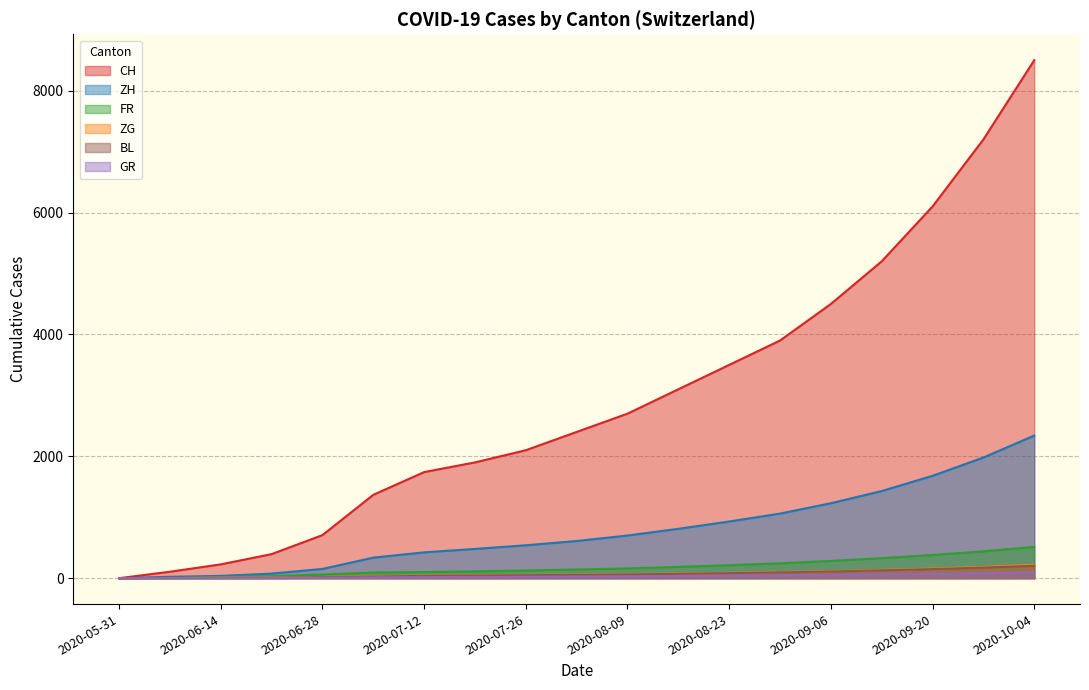

True or false: BL has more than 0 interior local peaks.

False